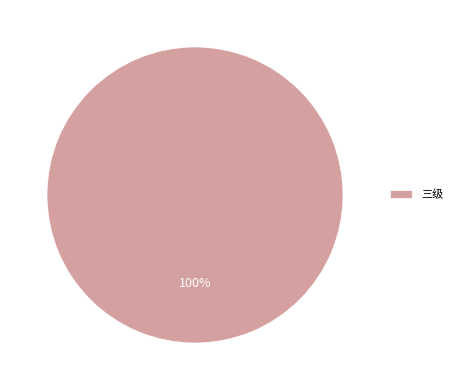

Does any single category account for the majority?

Yes